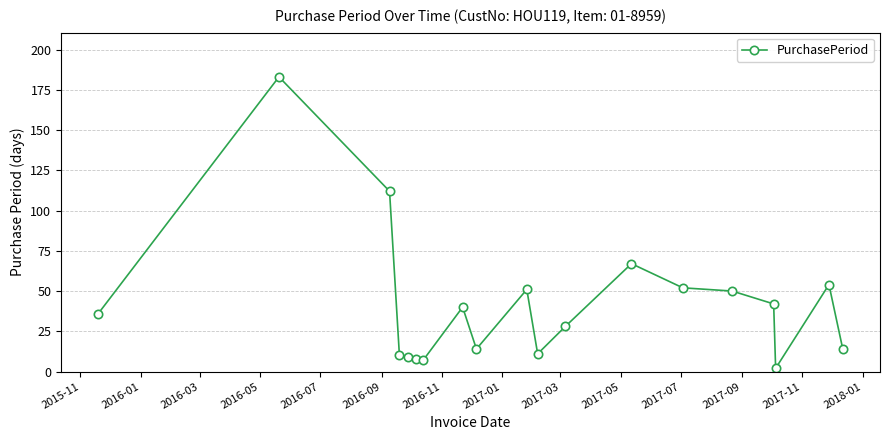

What is the value of the 19th point from the left?

14